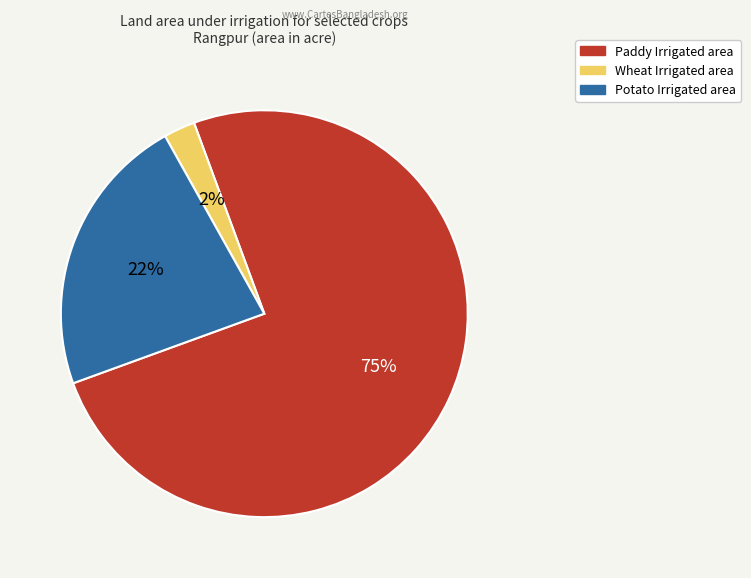

To the nearest percent, what is the average slice percentage?

33%